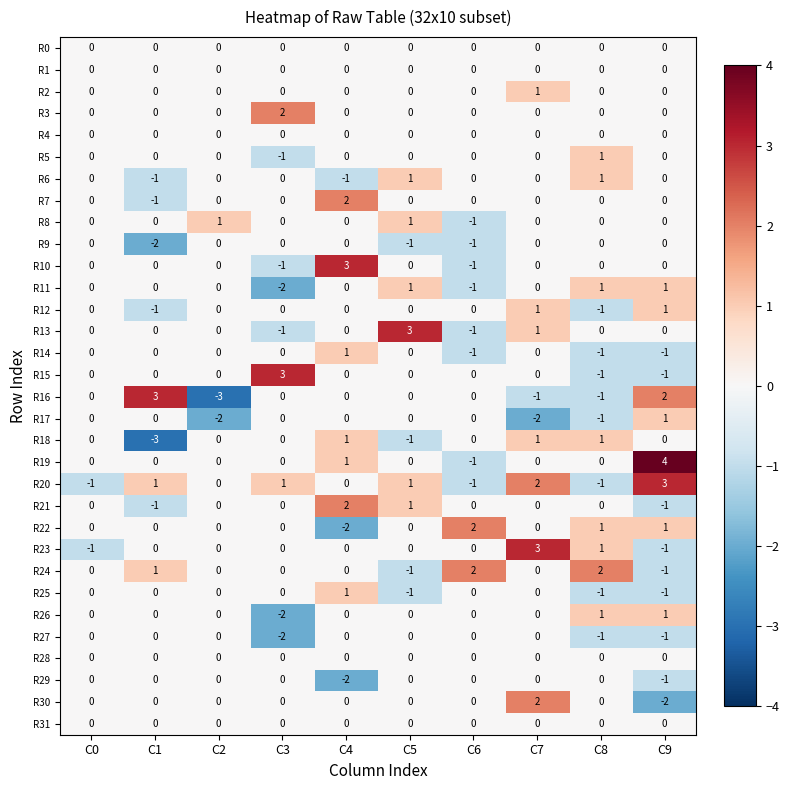

What is the difference between the maximum and minimum values in the R18 series?

4